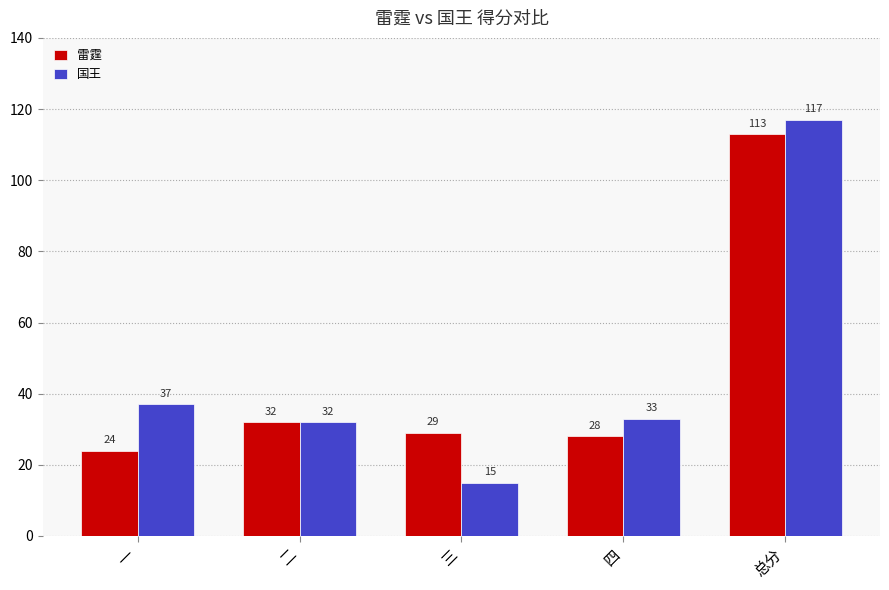

Which series has the widest spread of values?

国王